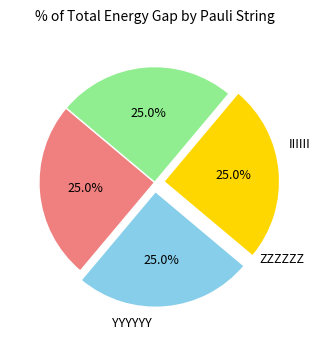

Is there any slice that represents more than half of the pie?

No